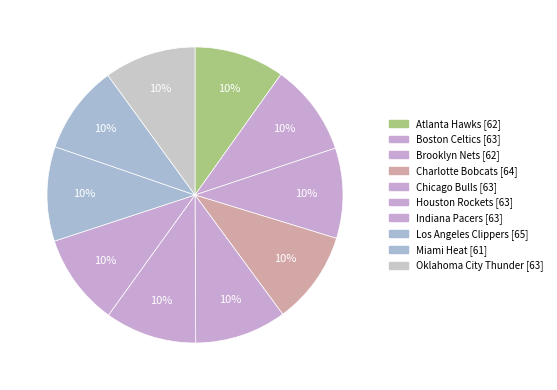

How many slices are in this pie chart?

10